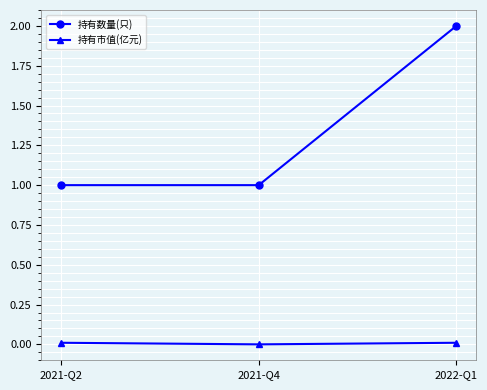

Does the chart display data point markers on the line(s)?

Yes